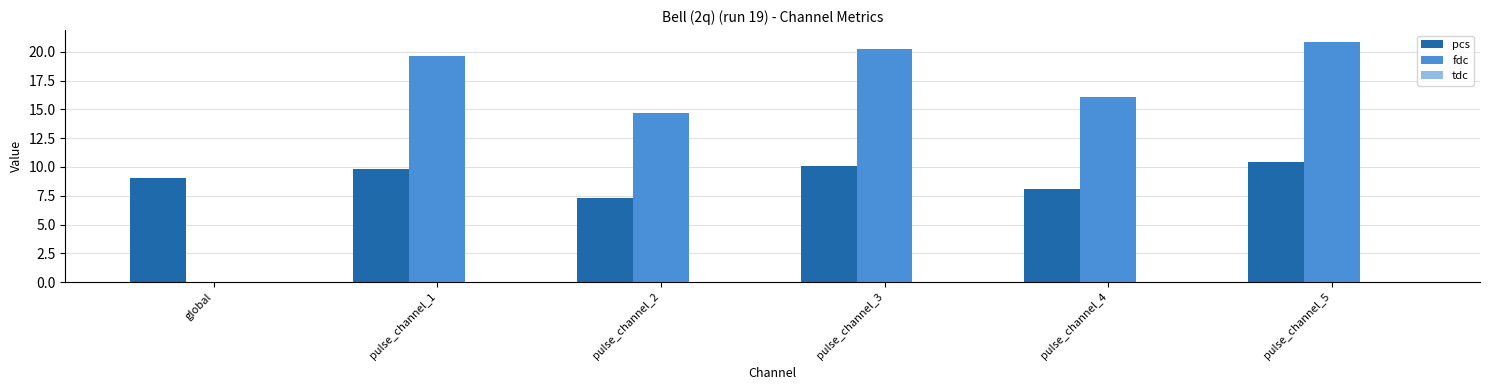

Read the fdc value at pulse_channel_4.

16.1